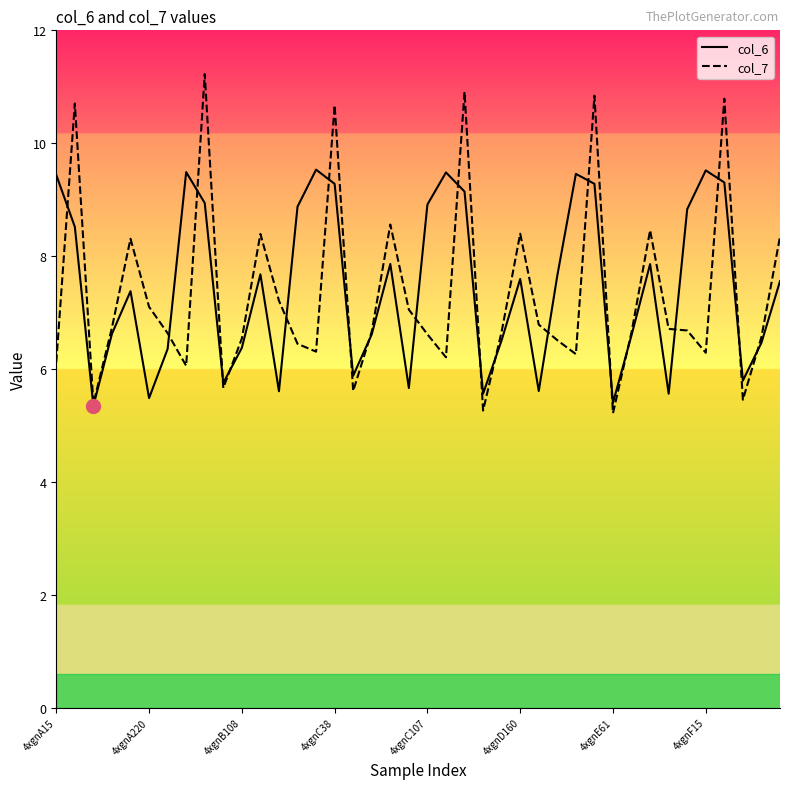

What is the lowest value of the col_6 series?

5.3